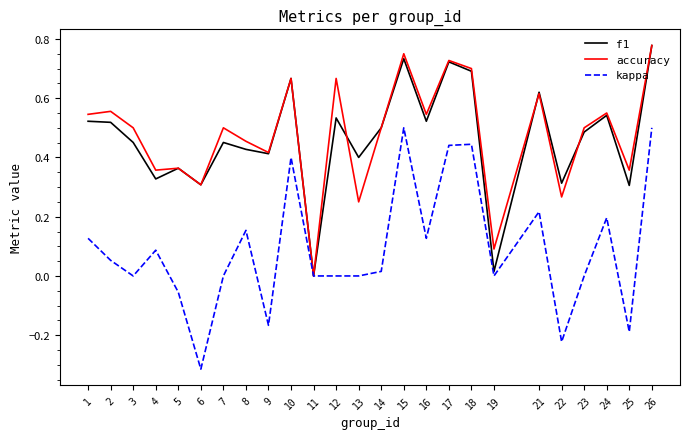

At which label does accuracy reach its peak?

26